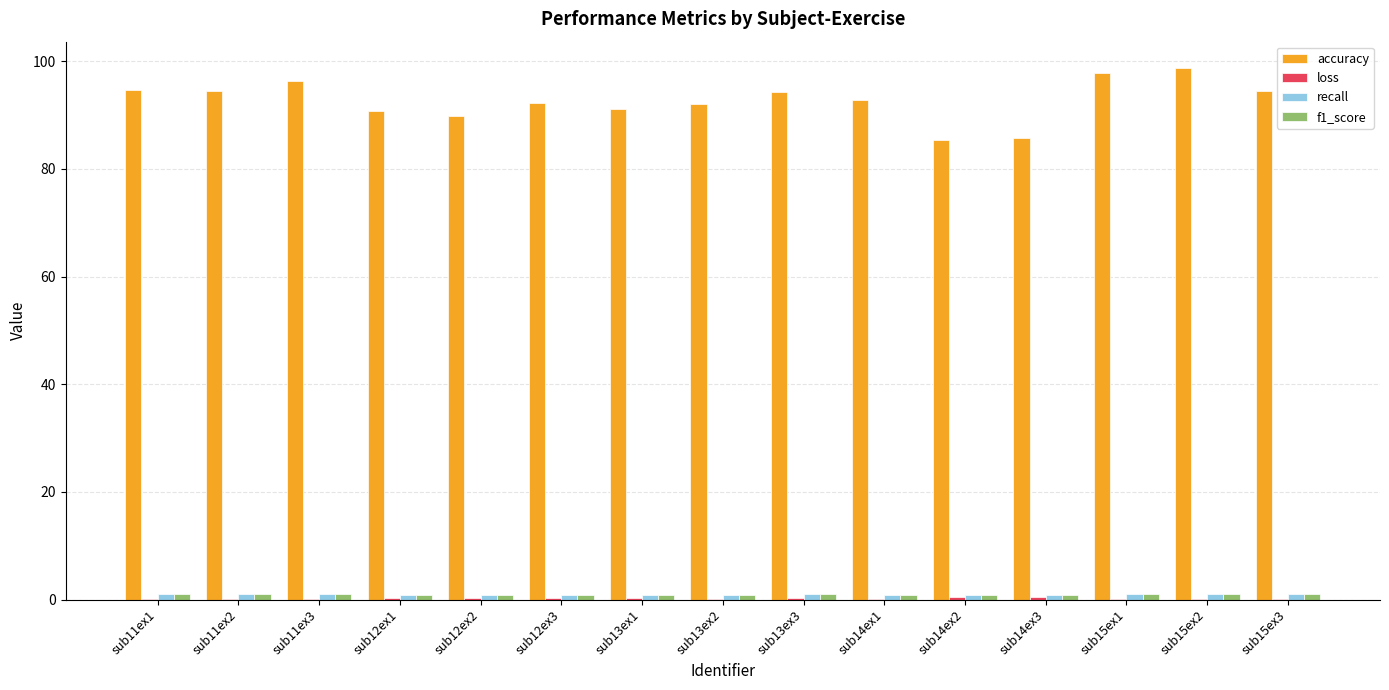

How many categories are shown in the chart?

15